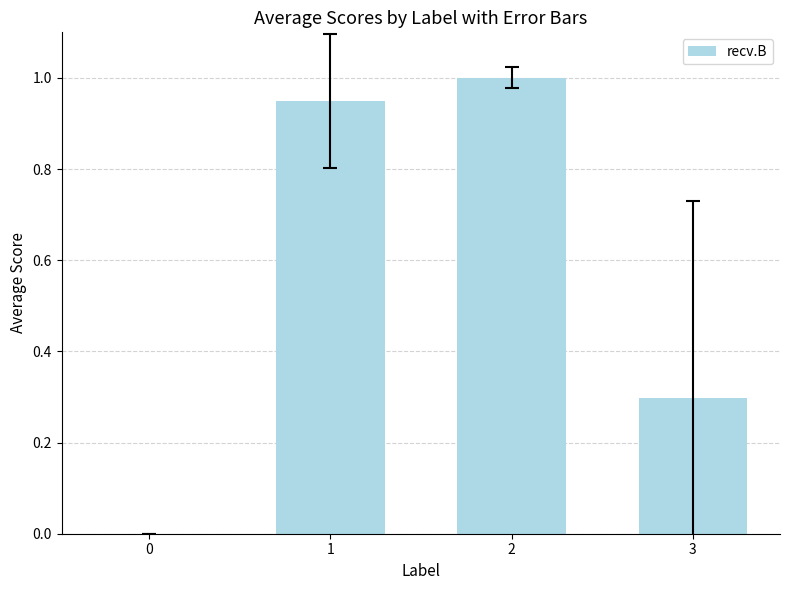

The value at 0 is 0.0. True or false?

True